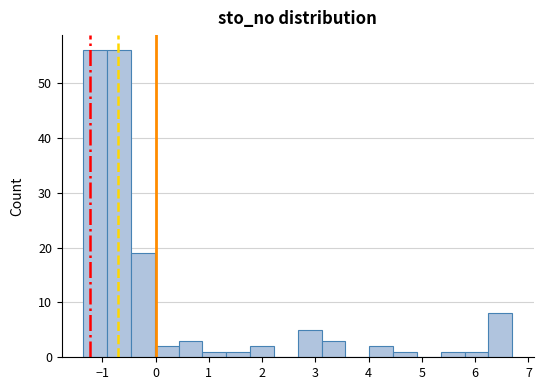

How tall is the bar that spans -1.4 to -0.9 on the x-axis? Neither the bar edges nor the heights are printed on the chart, so give them approximately, as read against the axes.

56